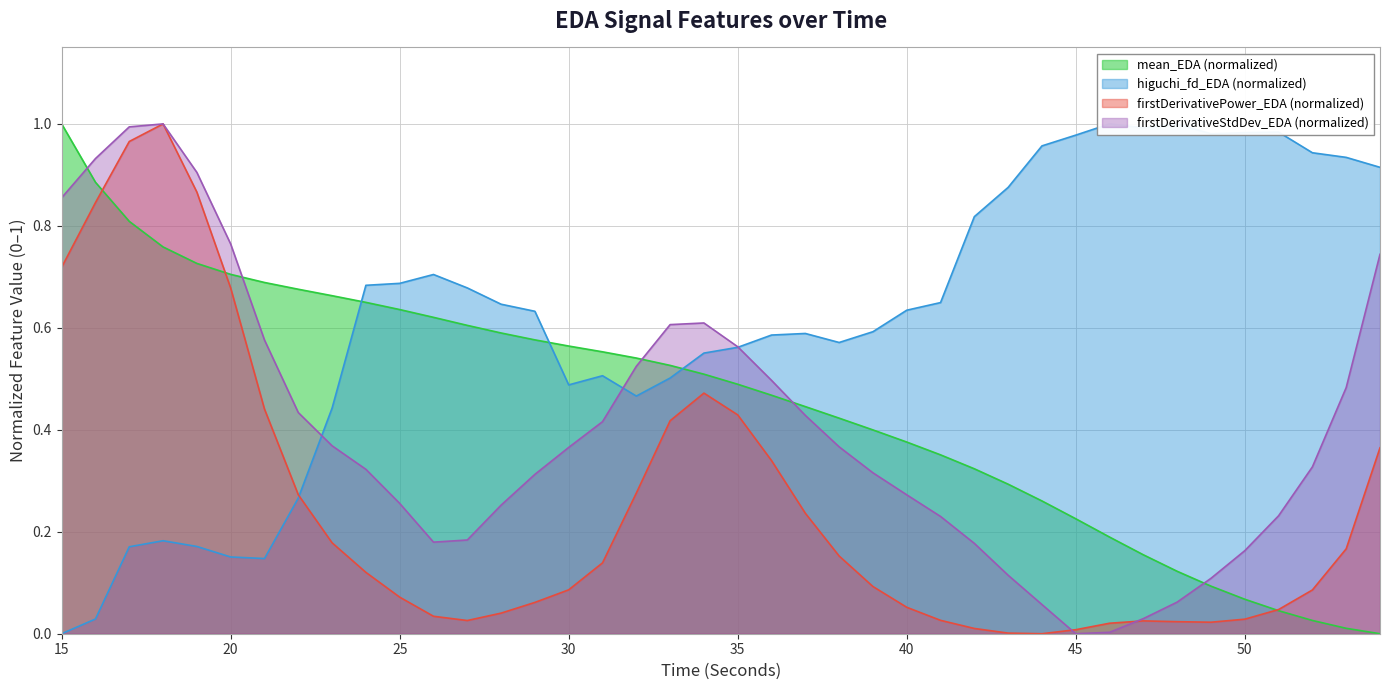

What is the greatest value displayed?

1.0